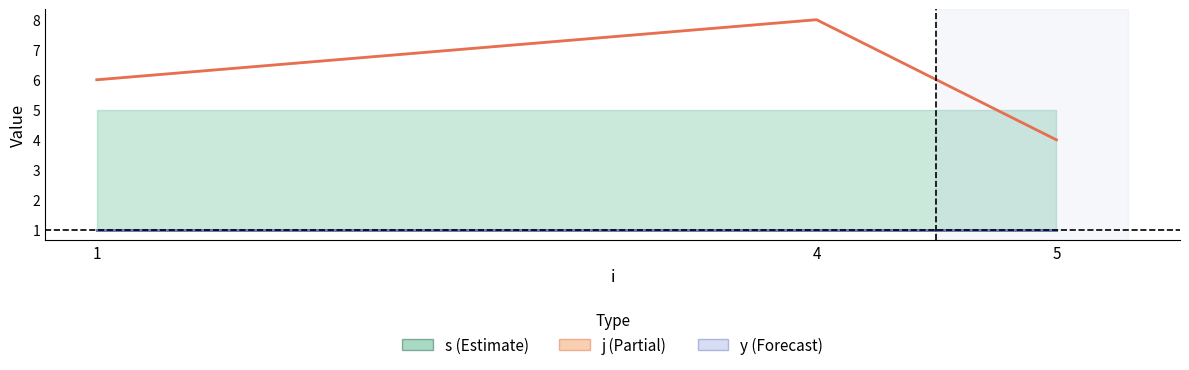

What is the sum of the y values at 4 and 1?

2